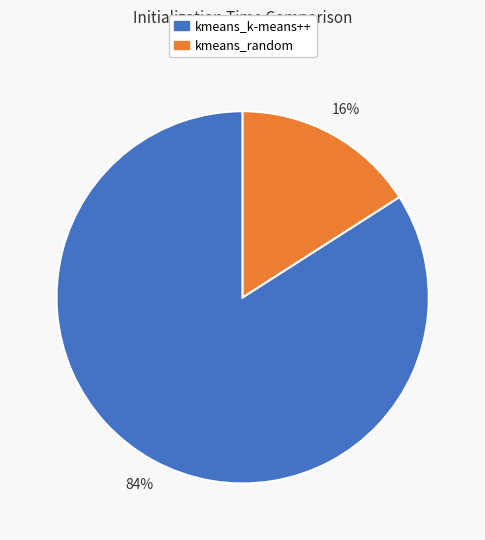

Between kmeans_random and kmeans_k-means++, which is larger?

kmeans_k-means++